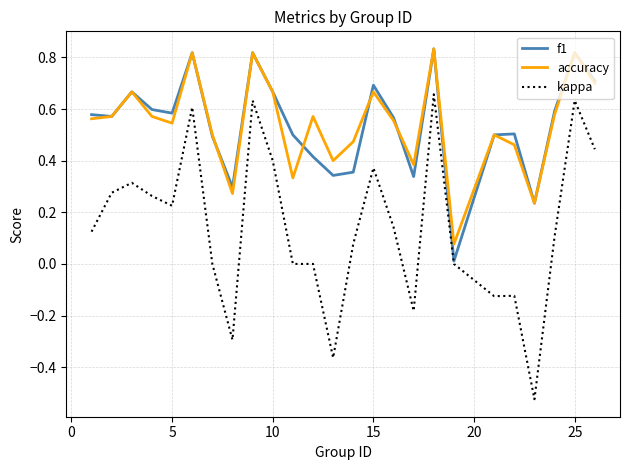

Which series has the largest range (max minus min)?

kappa